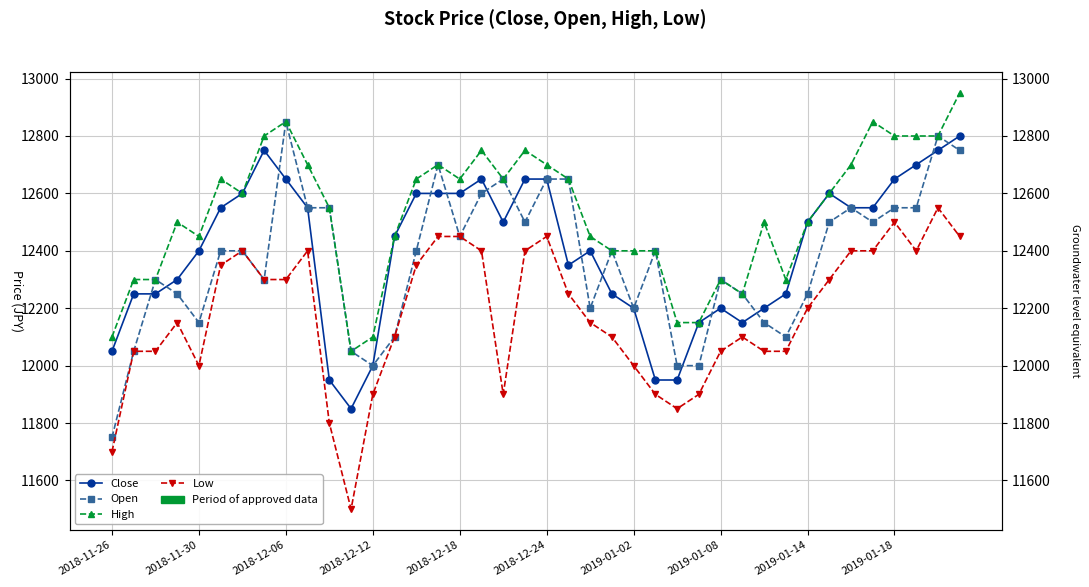

Count the number of categories in the chart.

40